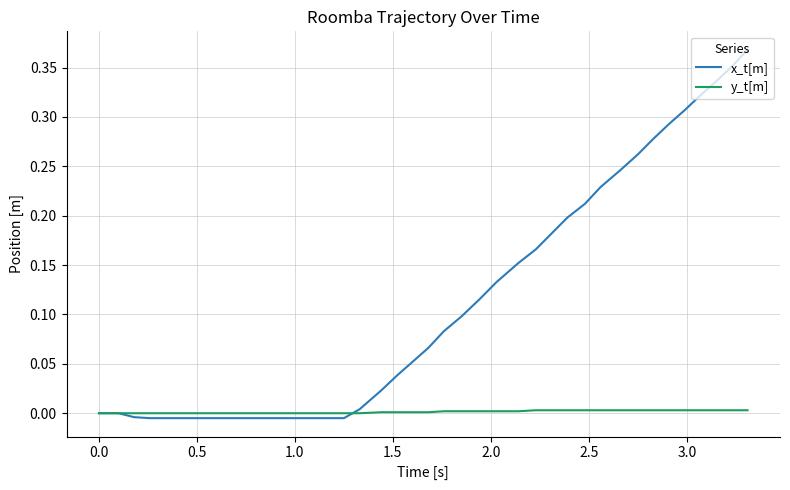

Which series has the largest range (max minus min)?

x_t[m]